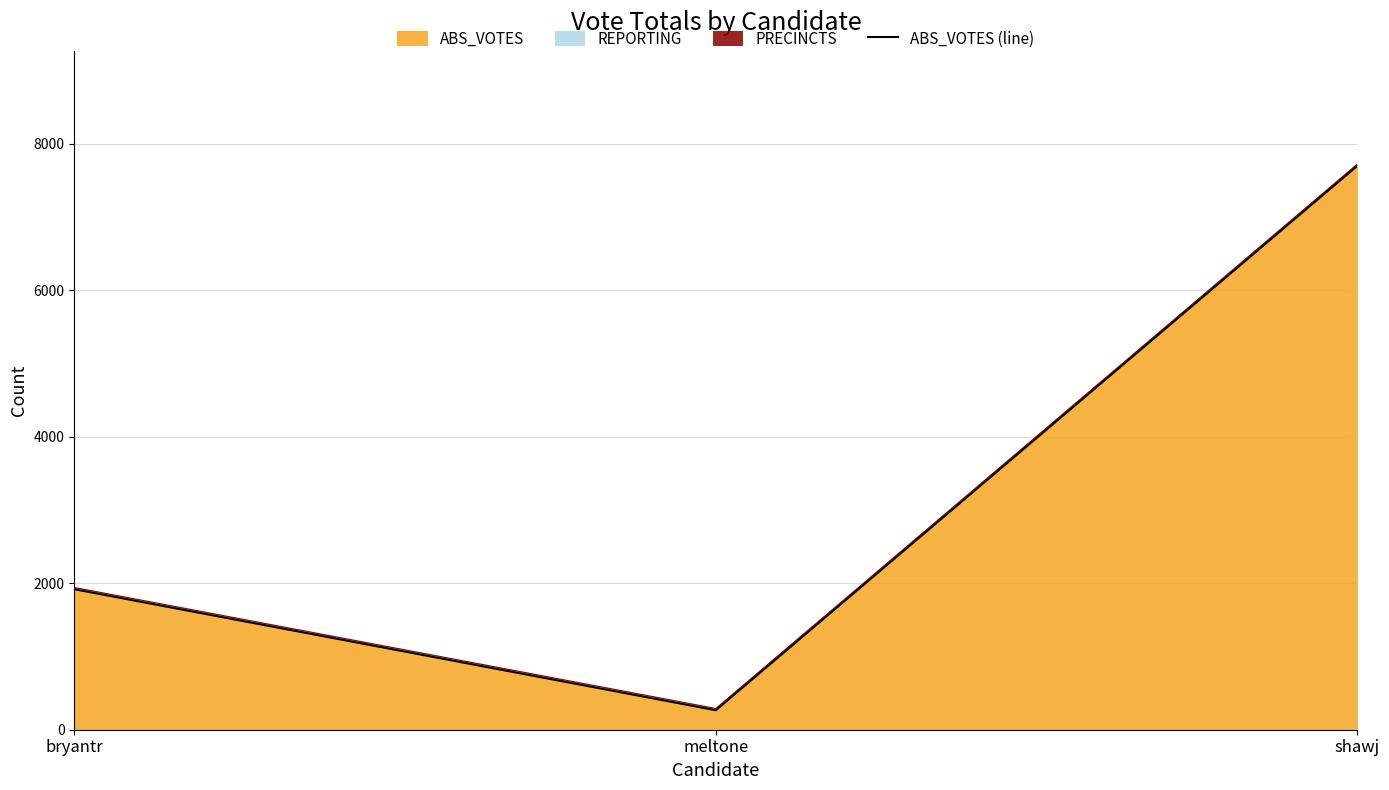

What is the greatest value displayed?

7699